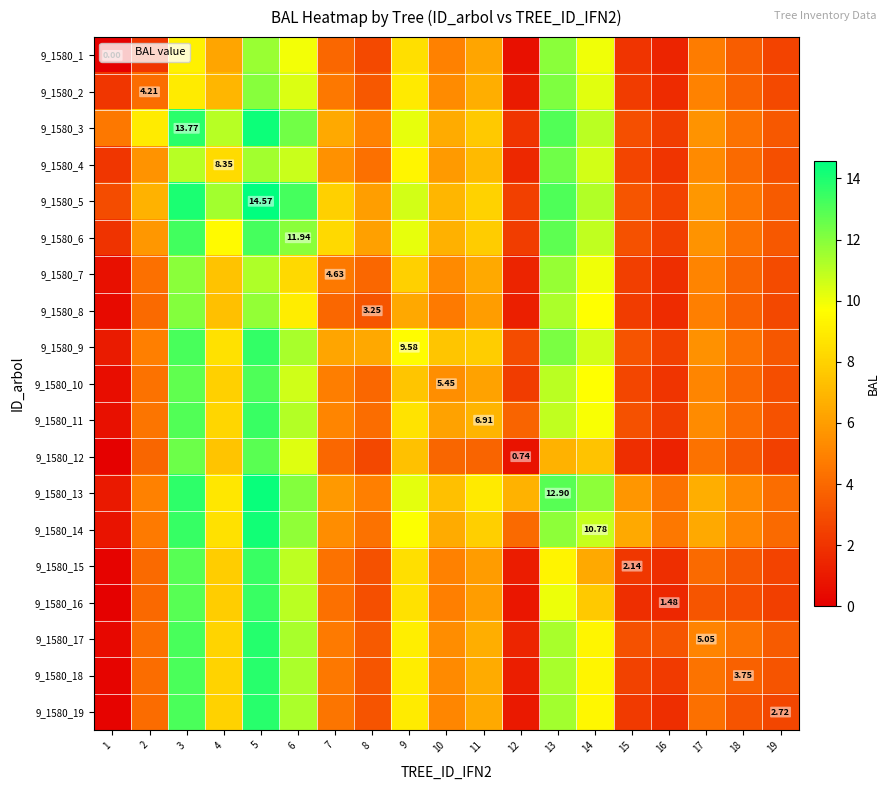

How many values in 9_1580_1 are above zero?

18